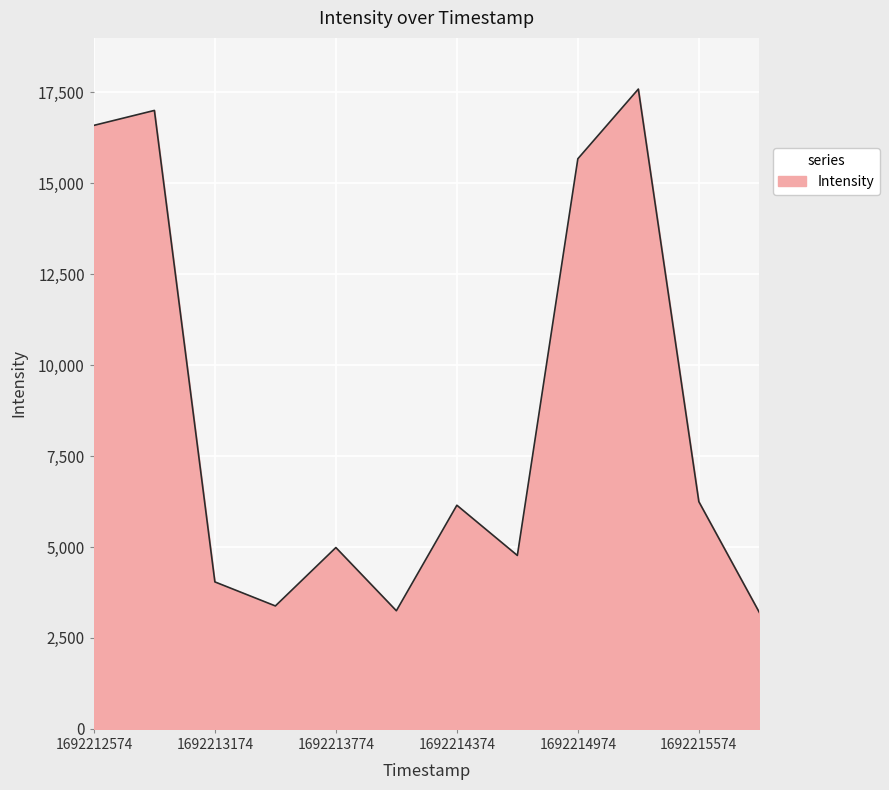

How many lines are shown in the chart?

1